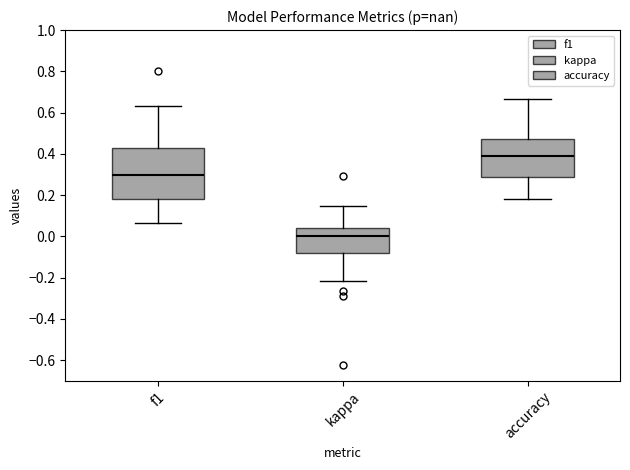

Reading left to right, transcribe this box plot: for each box, give where its median line is, the range the box spans, and where its two whiskers end, as read against the y-axis. The values are not printed on the chart, so give them approximately, as read against the axis.

f1: median 0.30, box 0.18 to 0.42, whiskers 0.06 to 0.64
kappa: median 0.00, box -0.08 to 0.04, whiskers -0.22 to 0.14
accuracy: median 0.38, box 0.28 to 0.48, whiskers 0.18 to 0.66